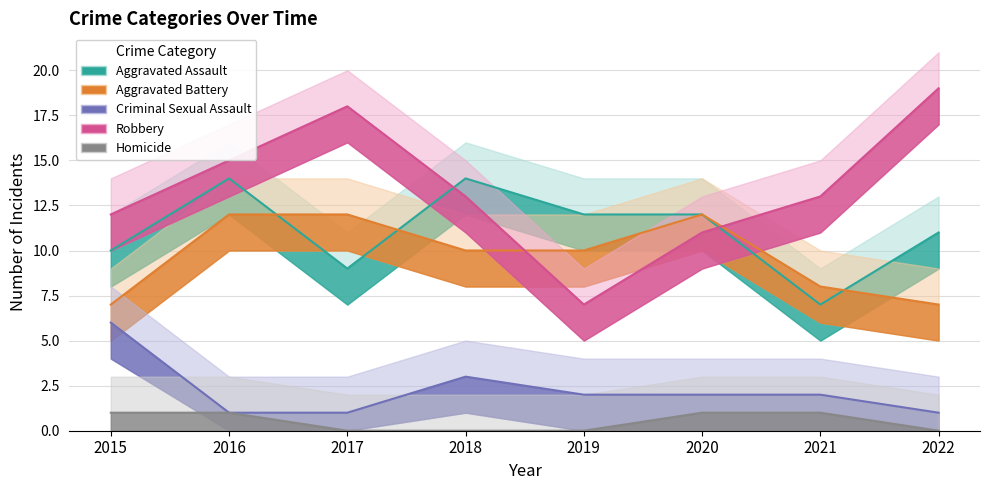

Which label corresponds to the largest value in the chart?

2022